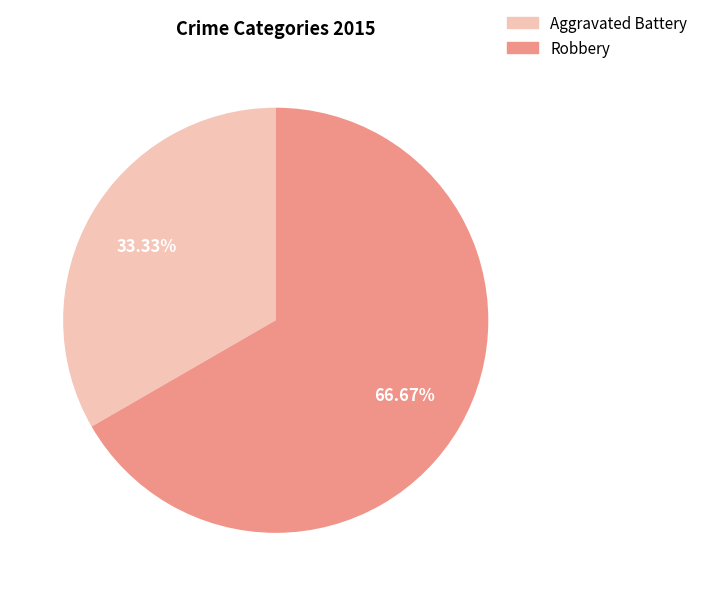

Between Robbery and Aggravated Battery, which is larger?

Robbery